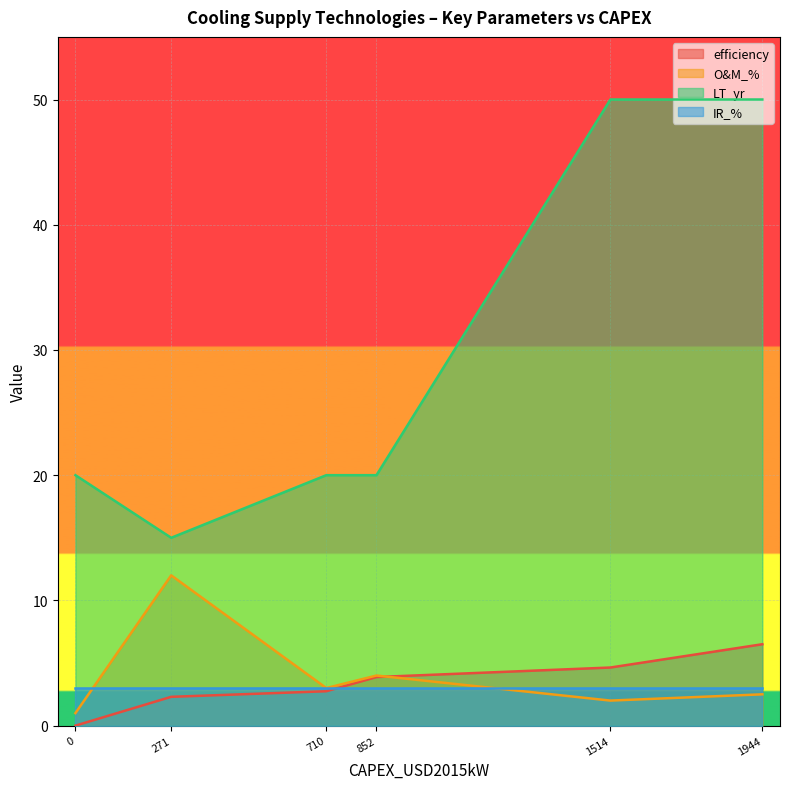

Is the value of efficiency at 271 greater than the value of LT_yr at 852?

No